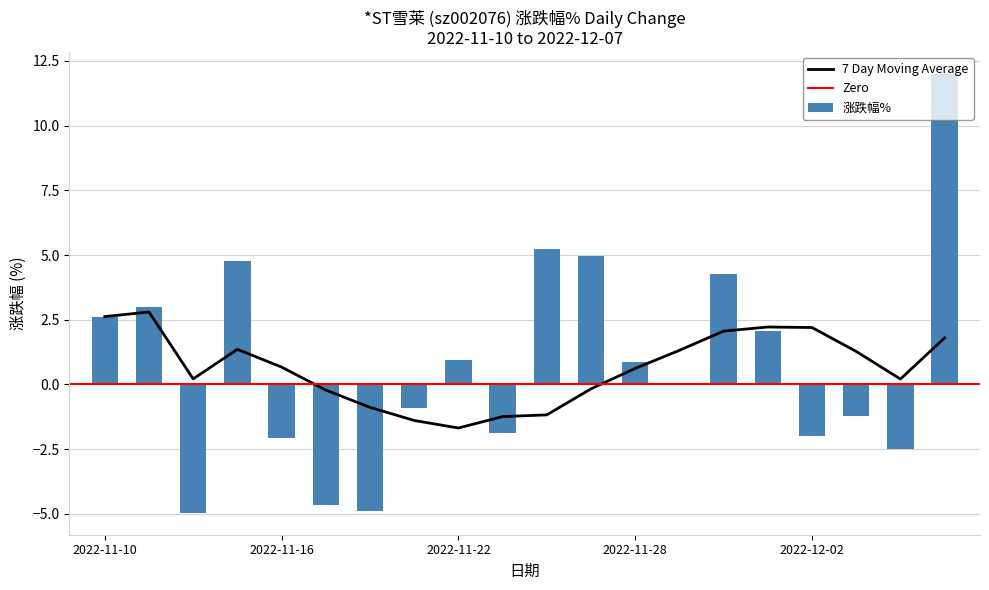

What is the difference between the maximum and minimum values?

17.0